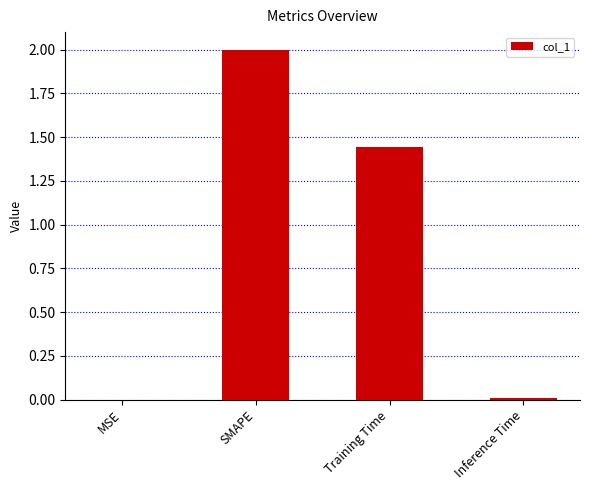

Where does the data first go above 1?

SMAPE